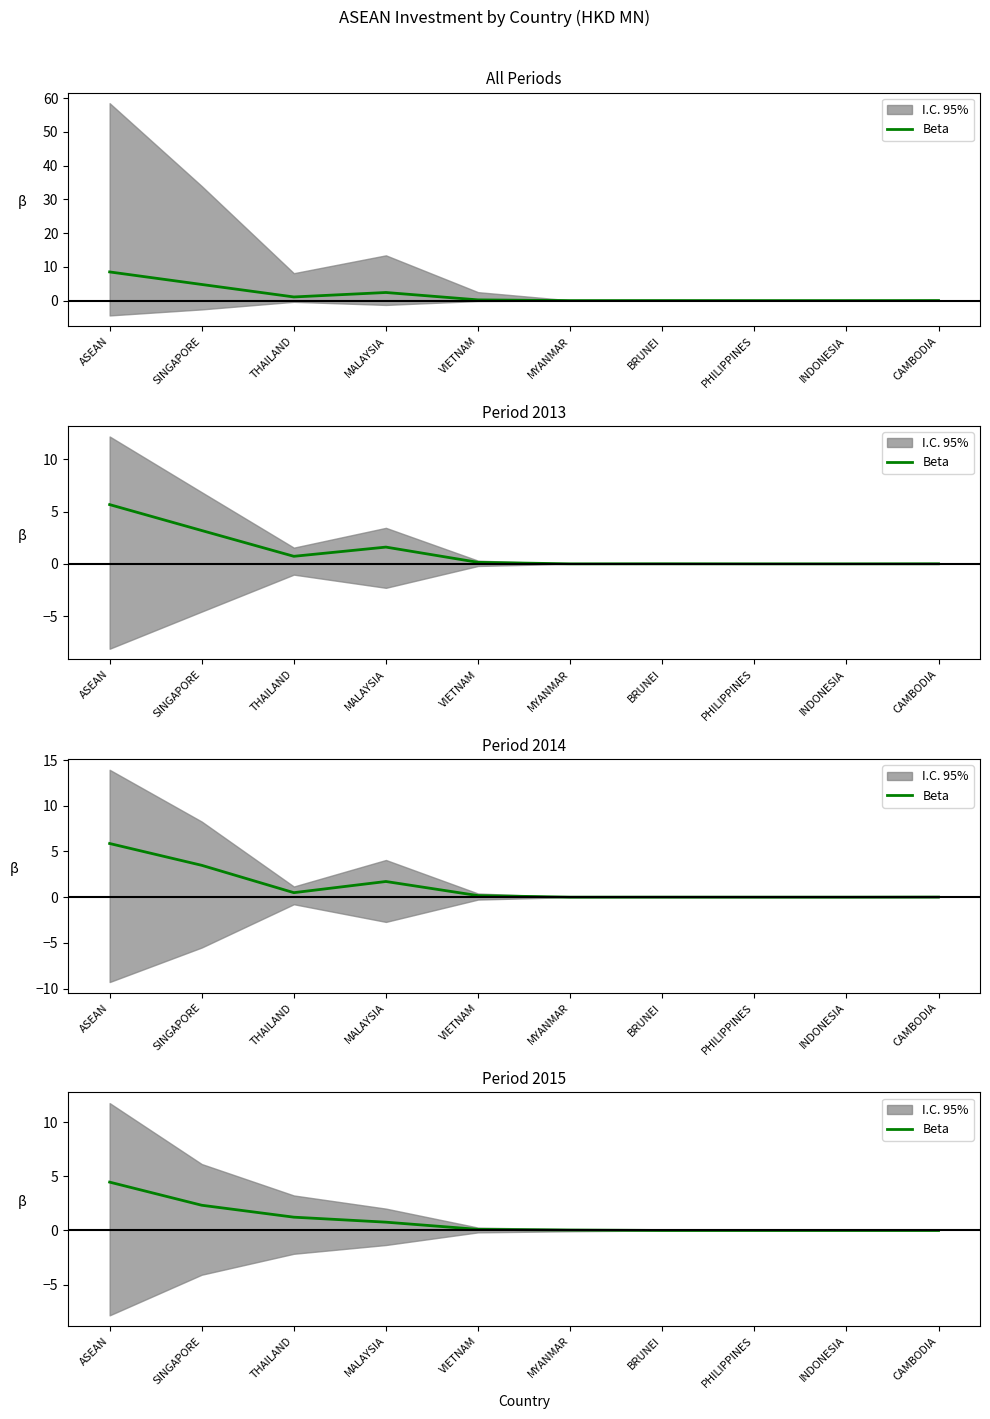

Reading left to right, extract all data points from this chart.

4.5	2.3	1.2	0.8	0.1	0.0	0.0	0.0	0.0	0.0